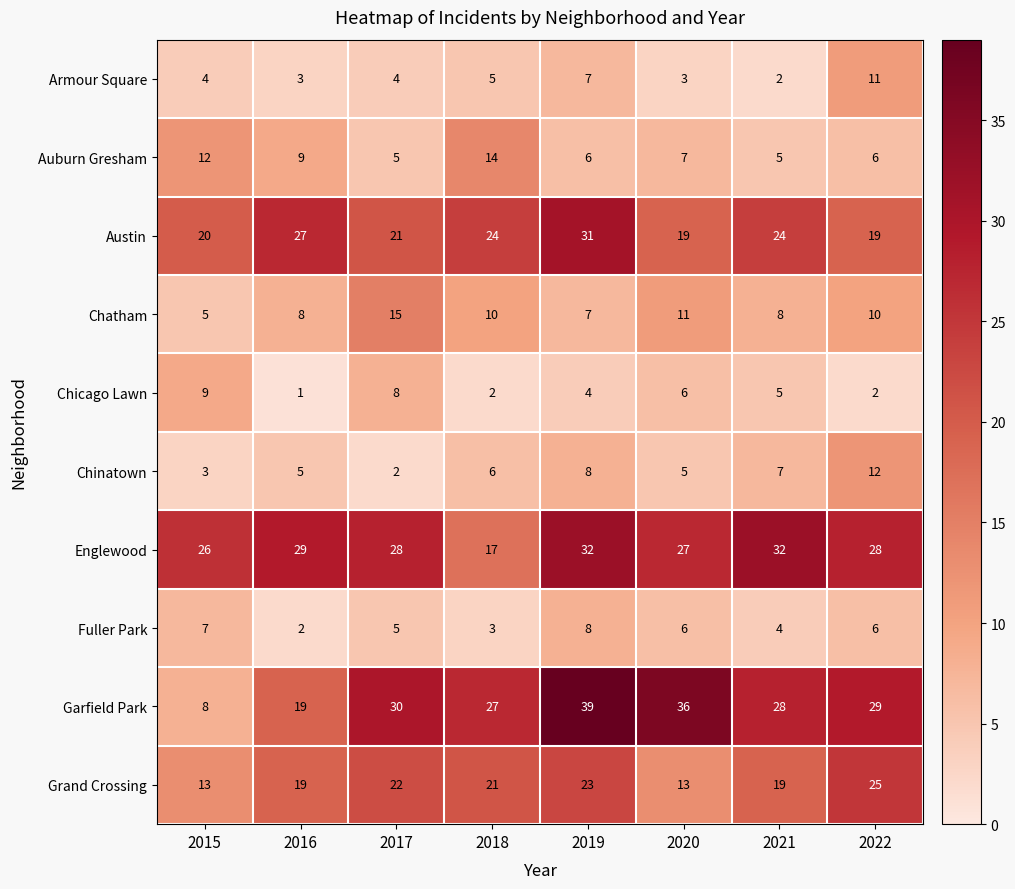

What is the difference between the maximum and minimum values in the Chicago Lawn series?

8